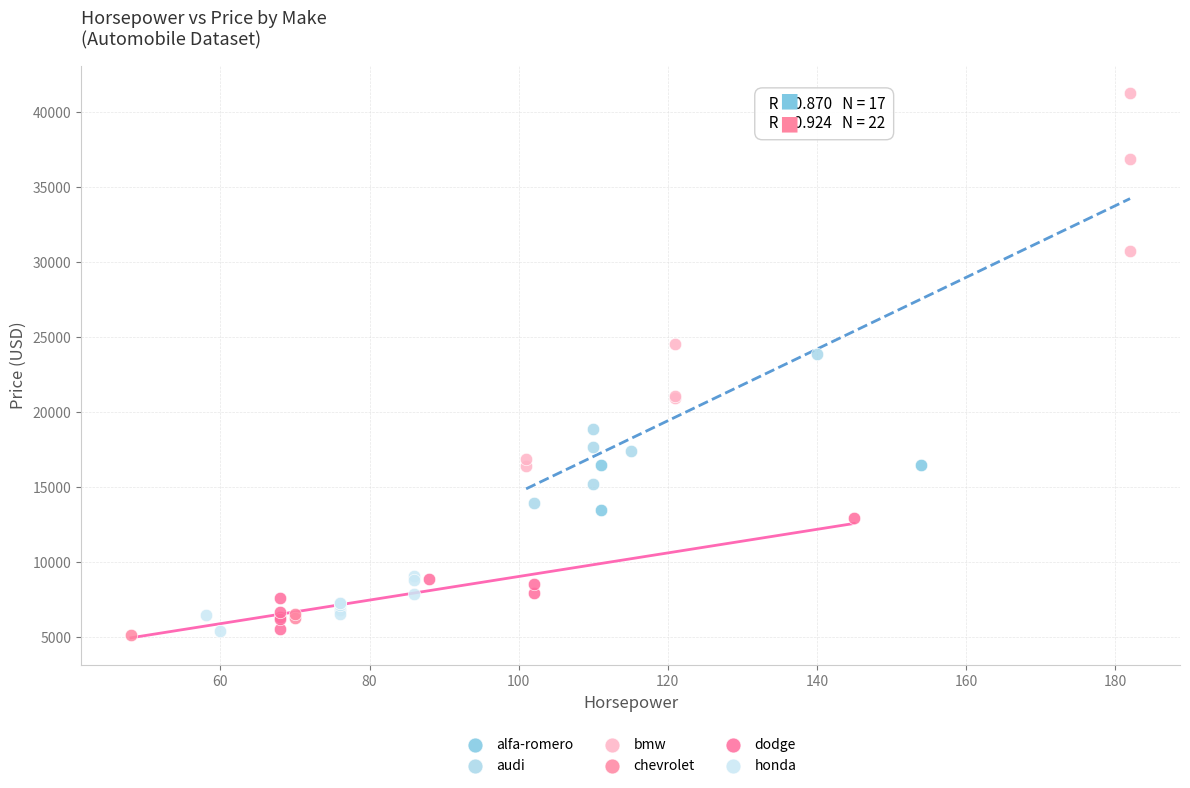

What are all the series names shown in the legend?

alfa-romero, audi, bmw, chevrolet, dodge, honda